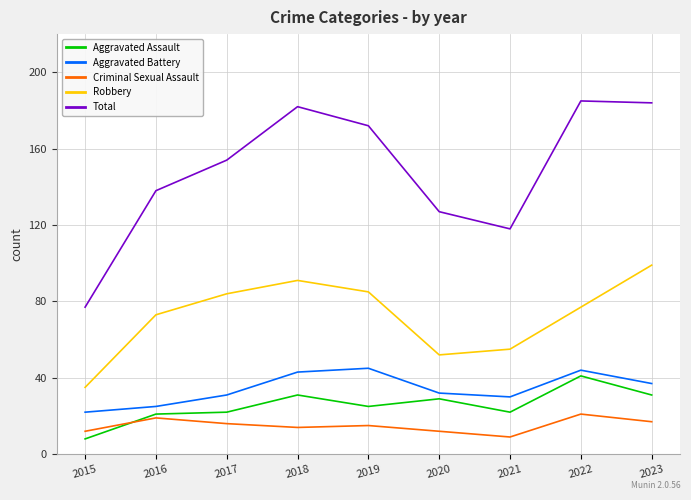

True or false: Aggravated Battery and Total intersect in this chart.

False